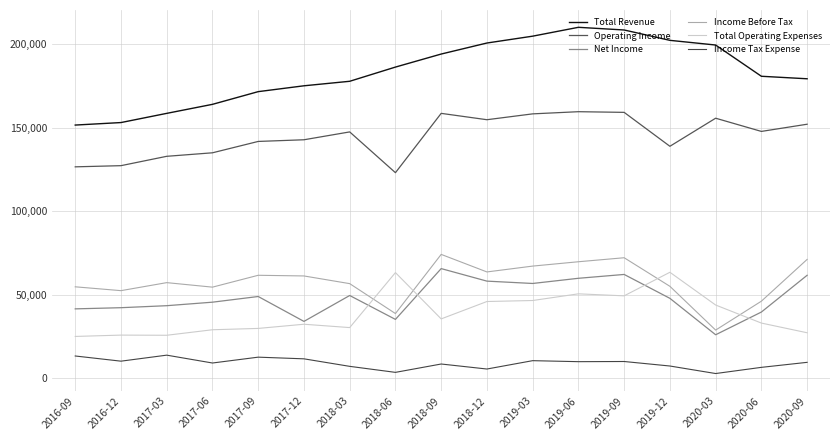

Which label corresponds to the smallest value in the chart?

2020-03